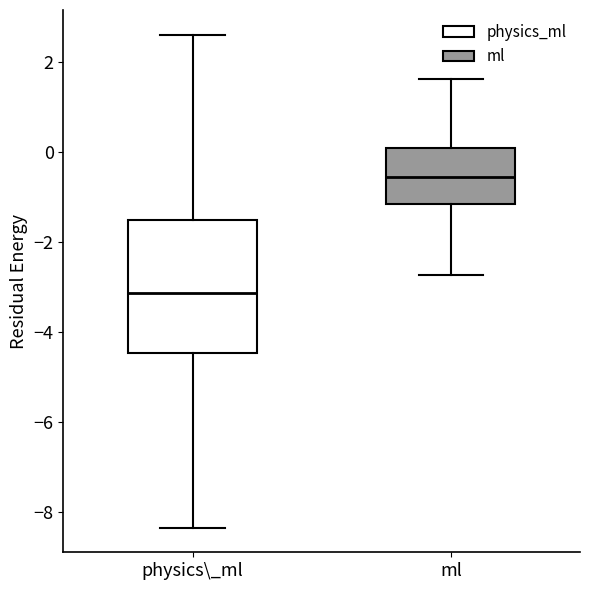

Reading left to right, transcribe this box plot: for each box, give where its median line is, the range the box spans, and where its two whiskers end, as read against the y-axis. The values are not printed on the chart, so give them approximately, as read against the axis.

physics\_ml: median -3.2, box -4.4 to -1.6, whiskers -8.4 to 2.6
ml: median -0.6, box -1.2 to 0.0, whiskers -2.8 to 1.6